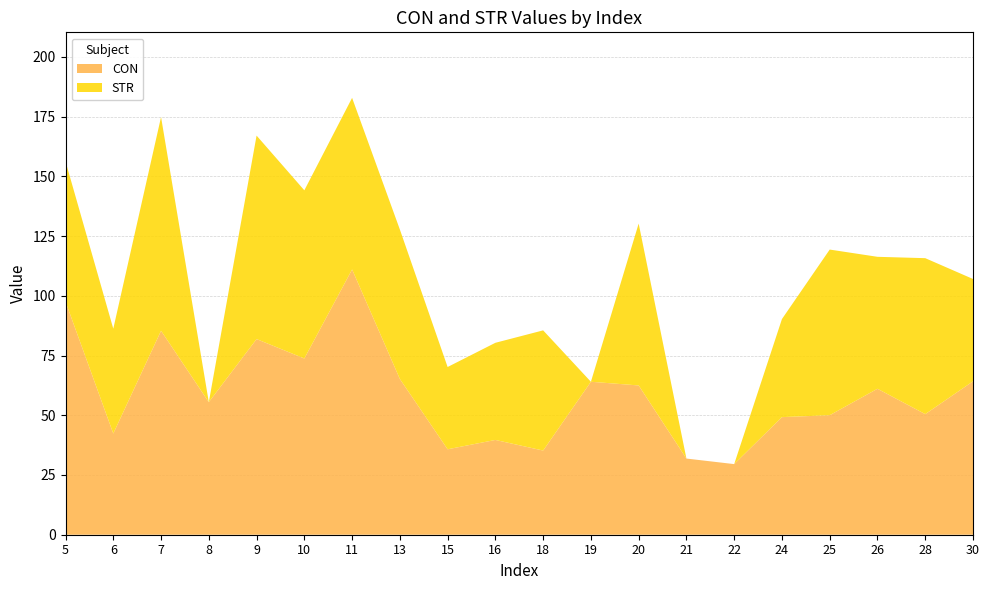

Reading left to right, transcribe all the data shown in this chart.

CON: 97.6	42.3	85.4	55.5	81.9	73.8	111.0	65.2	35.8	39.7	35.2	64.0	62.5	31.9	29.6	49.2	50.0	61.1	50.5	64.2
STR: 58.7	43.9	89.5	0.0	85.2	70.4	71.8	62.6	34.4	40.7	50.3	0.0	67.7	0.0	0.0	41.0	69.3	55.2	65.3	42.8